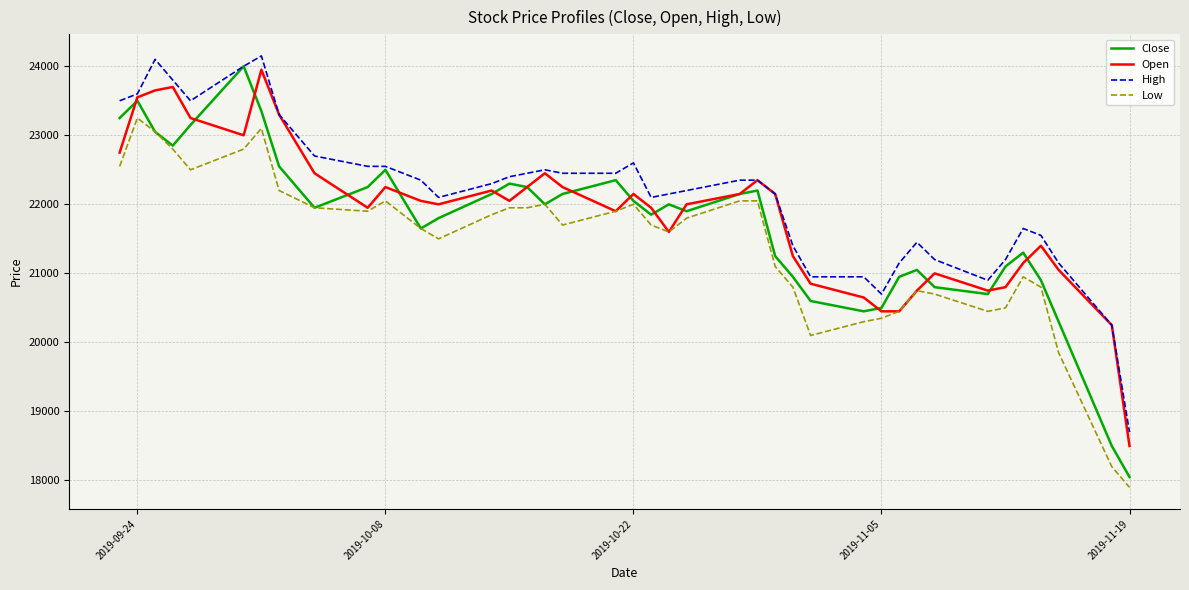

Does the chart display data point markers on the line(s)?

No